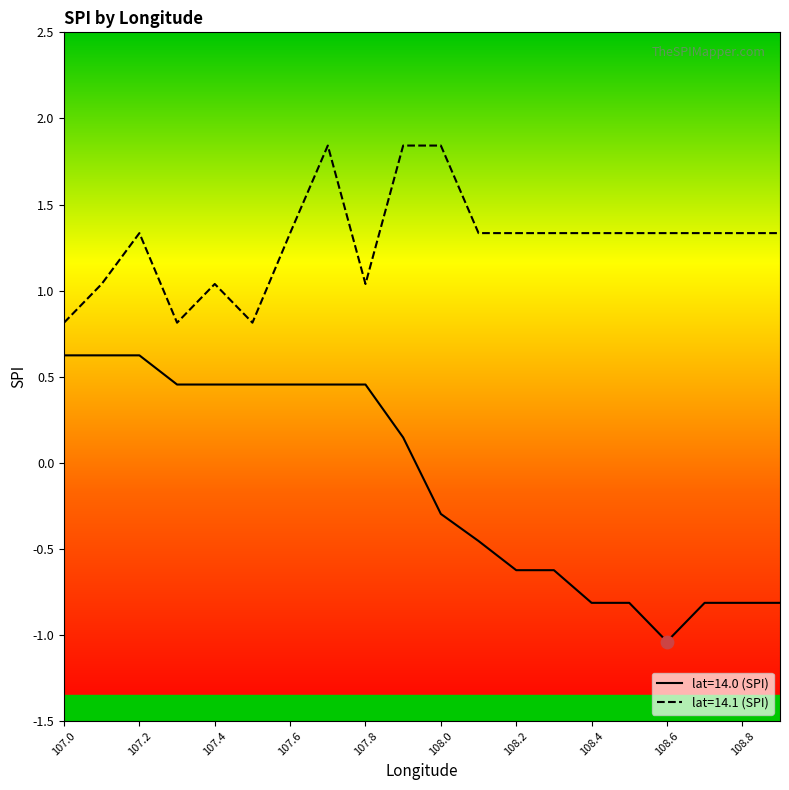

Which series reaches the minimum Y coordinate?

mean_spi